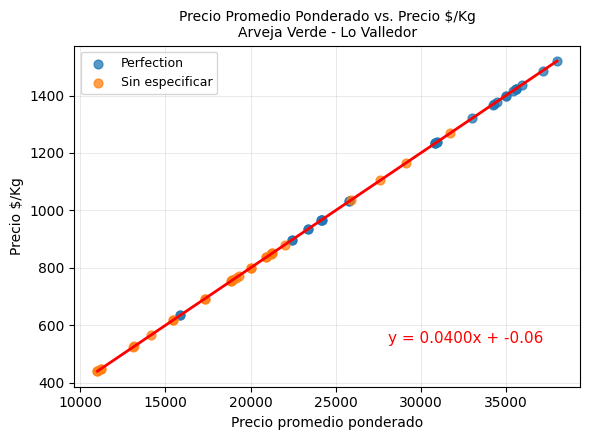

Which series reaches the minimum Y coordinate?

Sin especificar